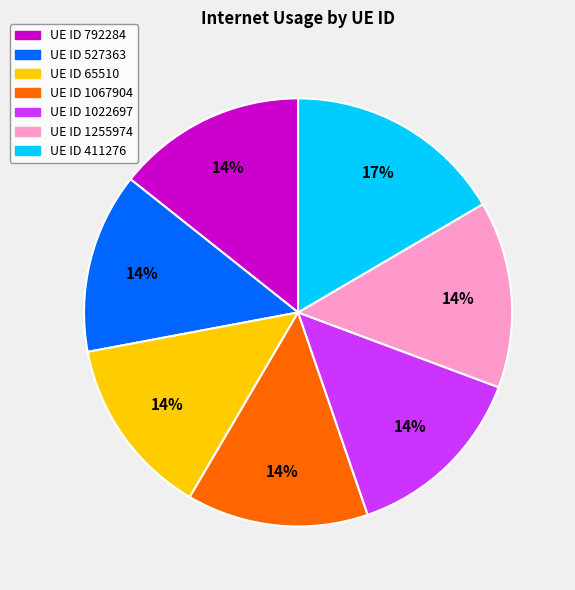

To the nearest percent, what is the average slice percentage?

14%